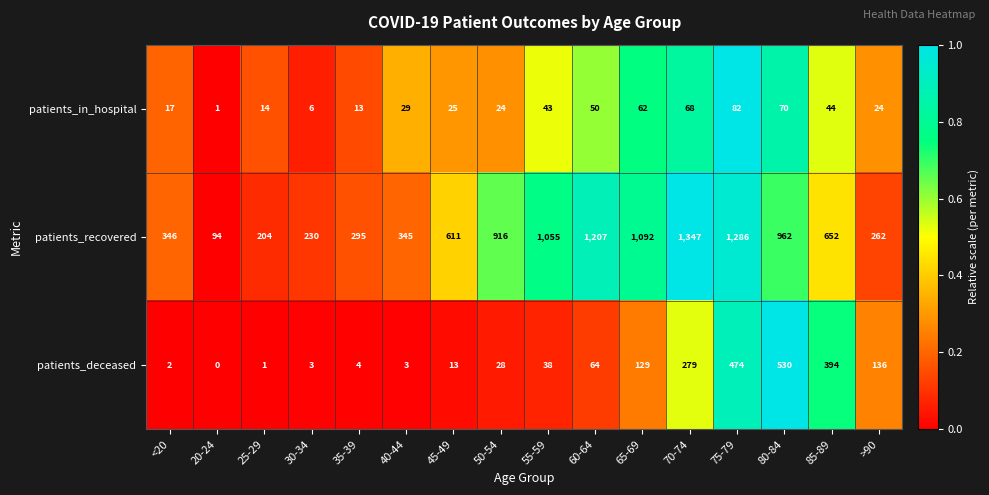

How many series are shown in this chart?

3